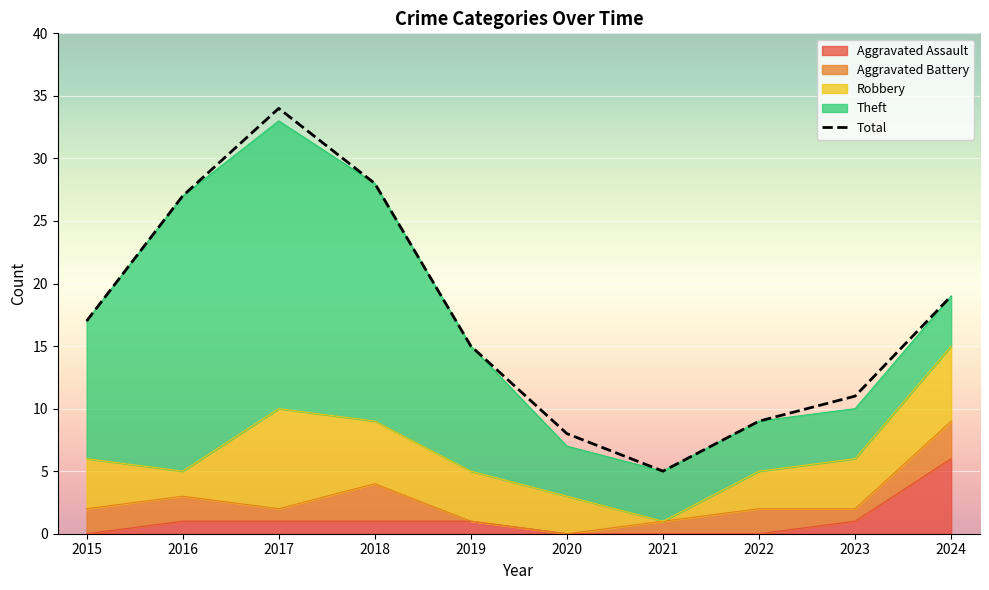

True or false: the data shows 27 at 2016.

True